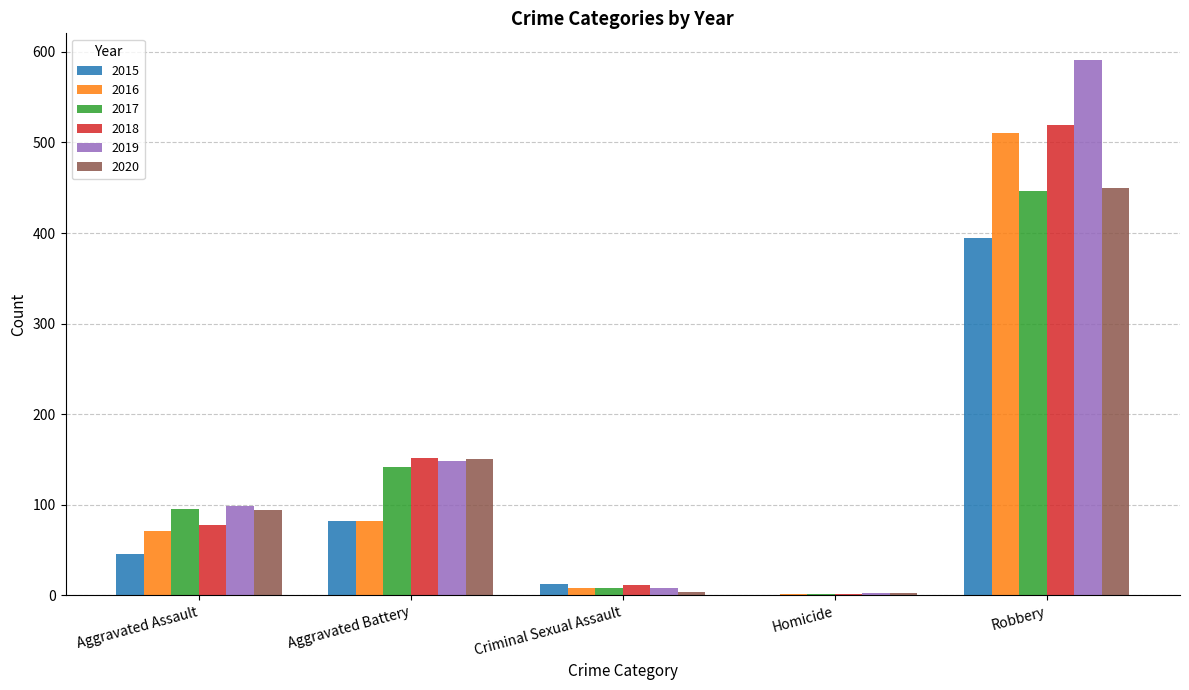

Is the value of 2018 at Aggravated Assault greater than the value of 2017 at Robbery?

No